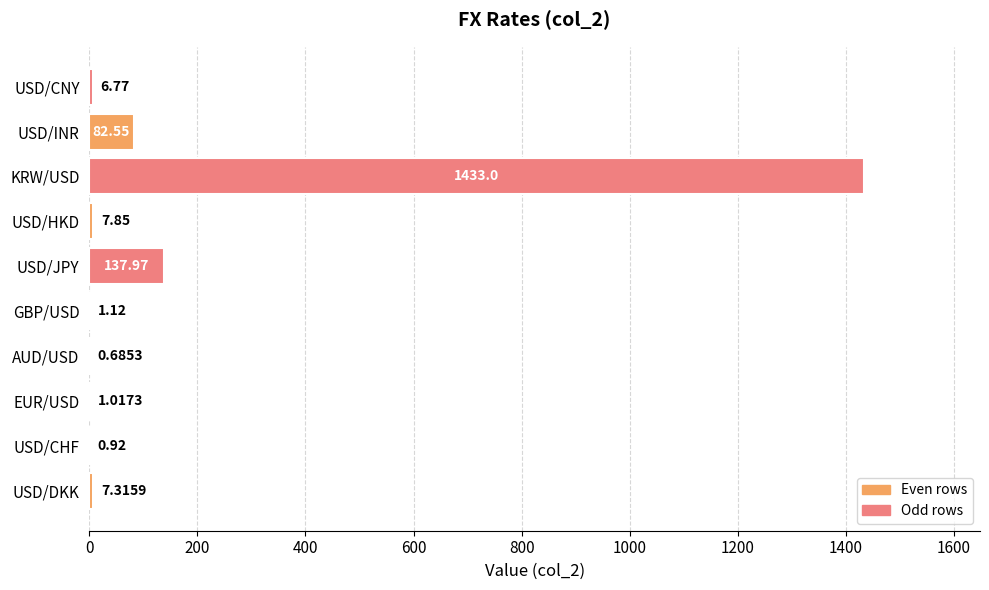

Which category has the highest value across all series?

KRW/USD